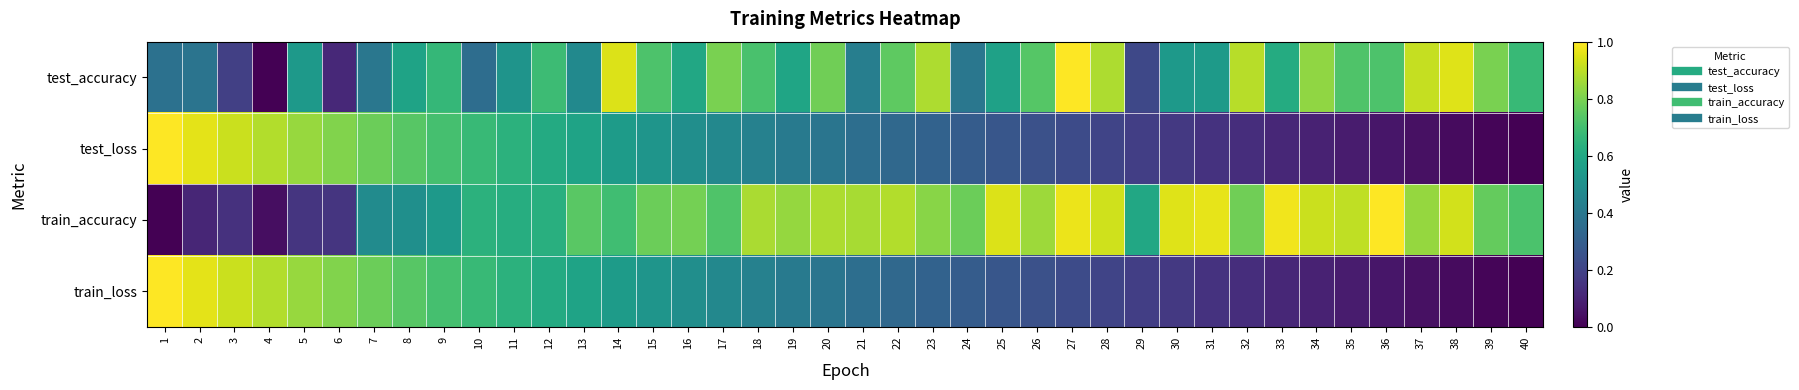

Which series has the widest spread of values?

test_accuracy